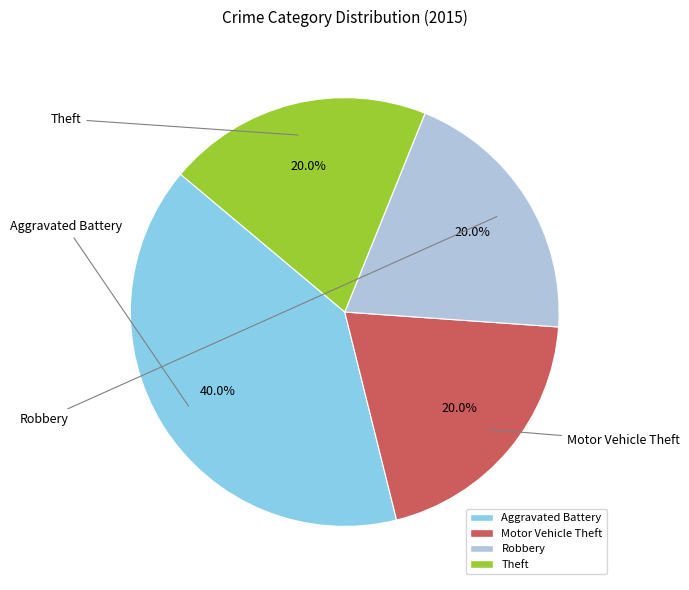

What percentage is NOT represented by Theft?

80.0%